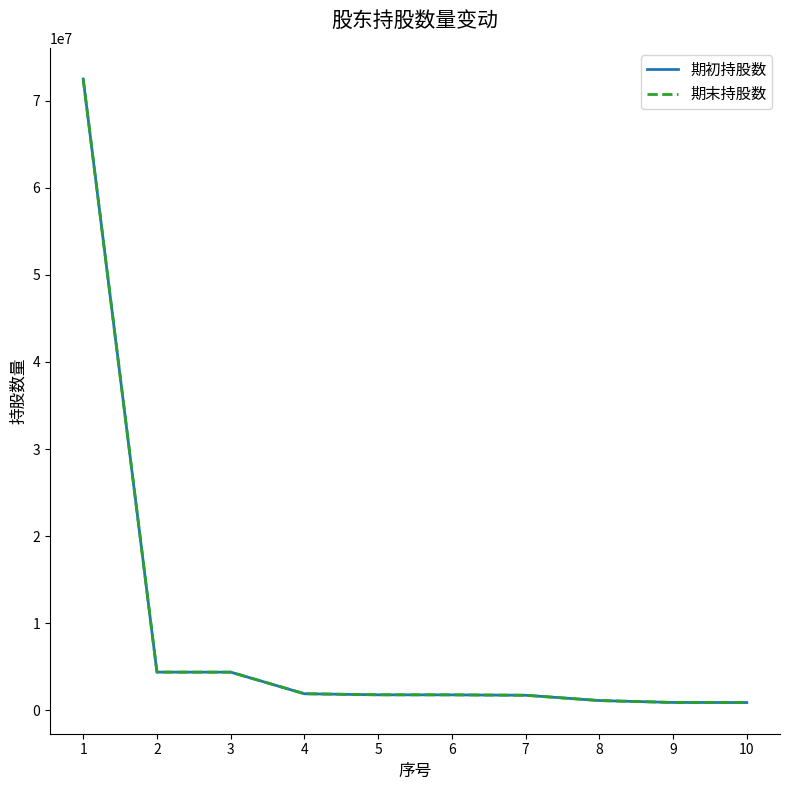

At how many categories does at least one series exceed 23917116?

1